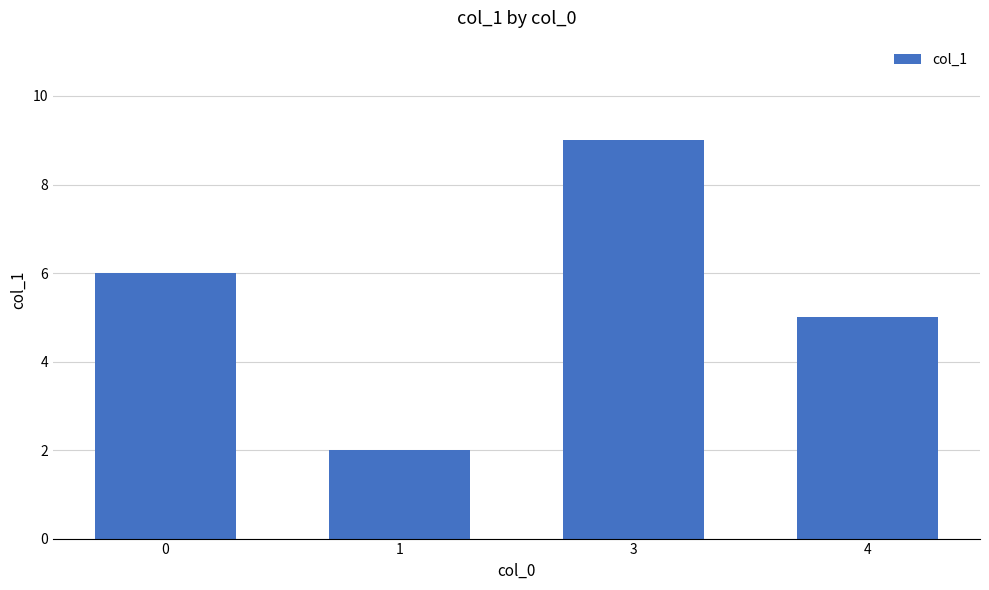

Rank the categories by value from lowest to highest.

1, 4, 0, 3